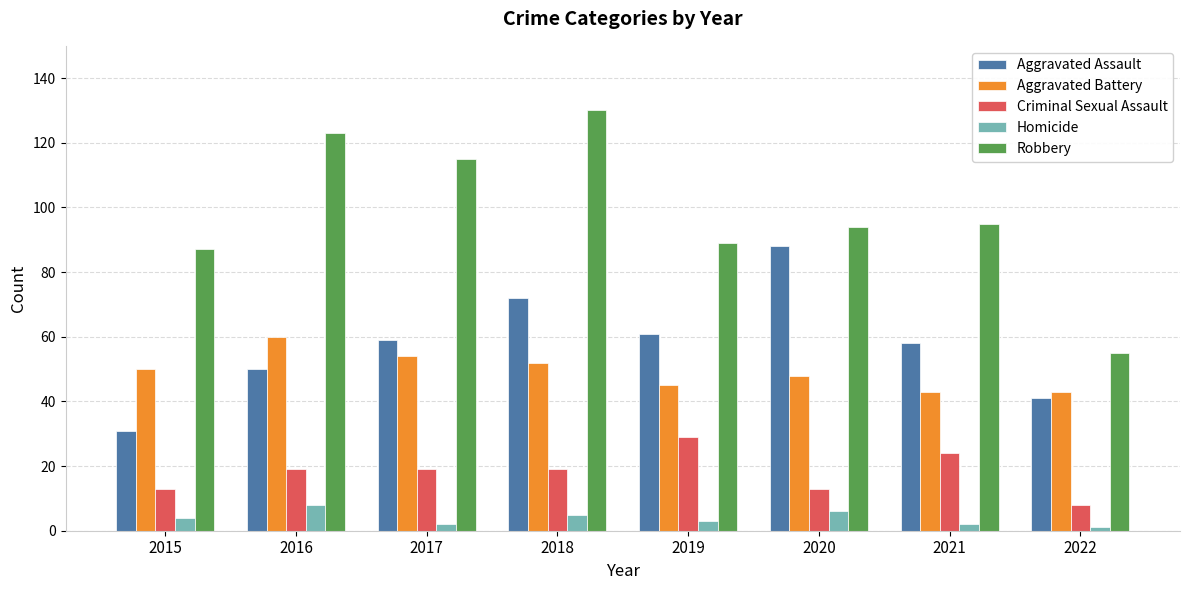

Which series has the widest spread of values?

Robbery